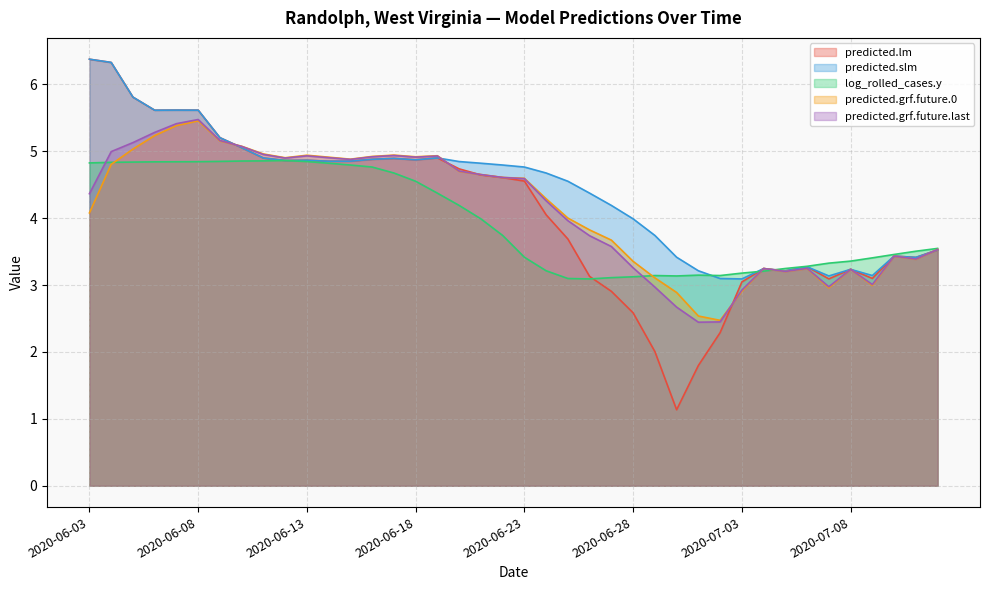

What is the sum of the predicted.grf.future.last values at 2020-07-08 and 2020-07-07?

6.2